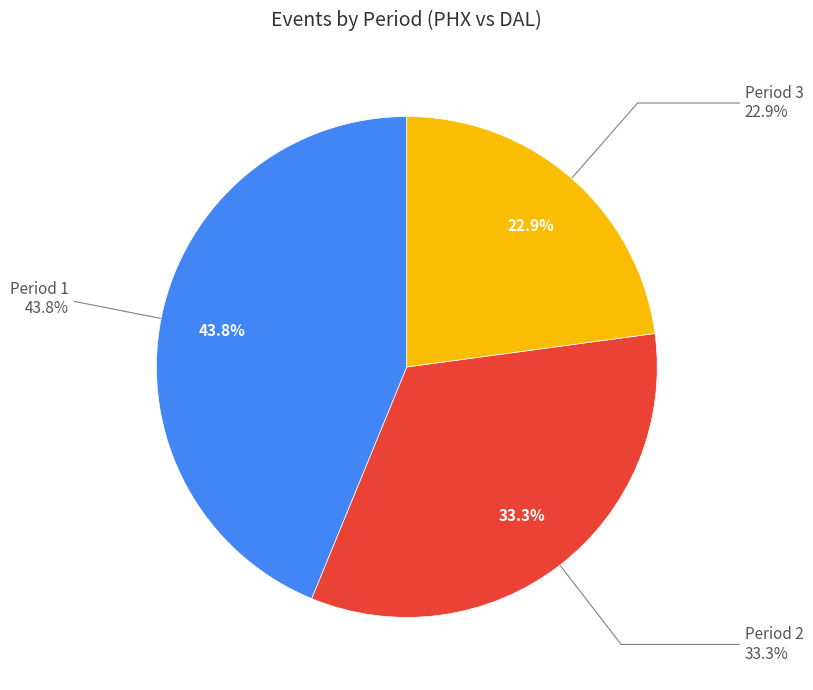

How many segments does this pie chart have?

3